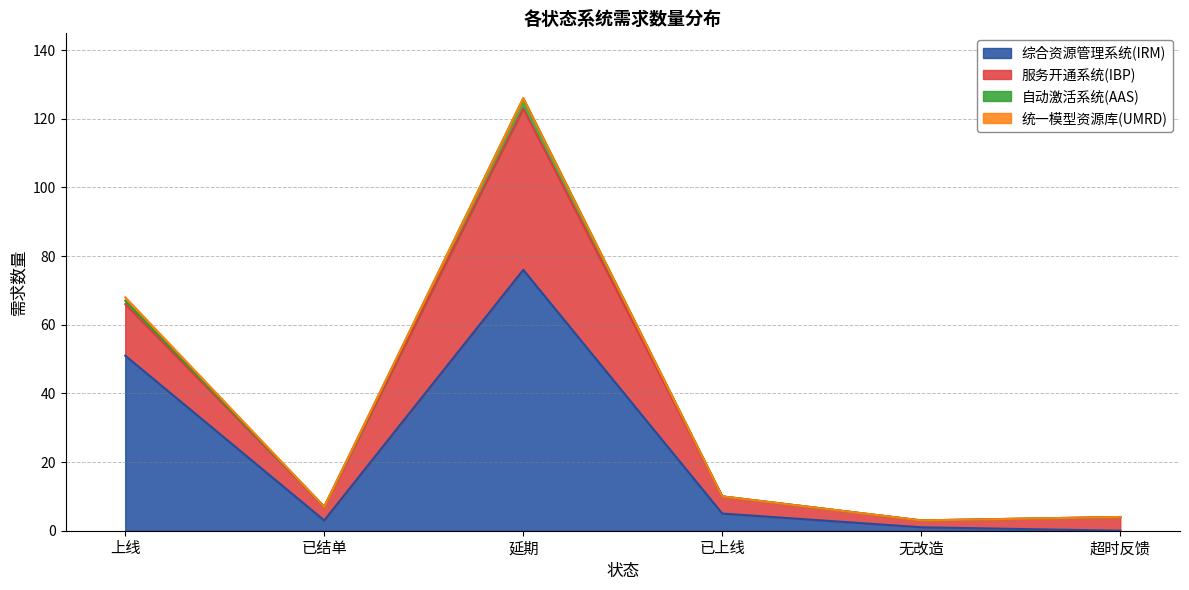

True or false: 综合资源管理系统(IRM) has more than 1 interior local peaks.

False